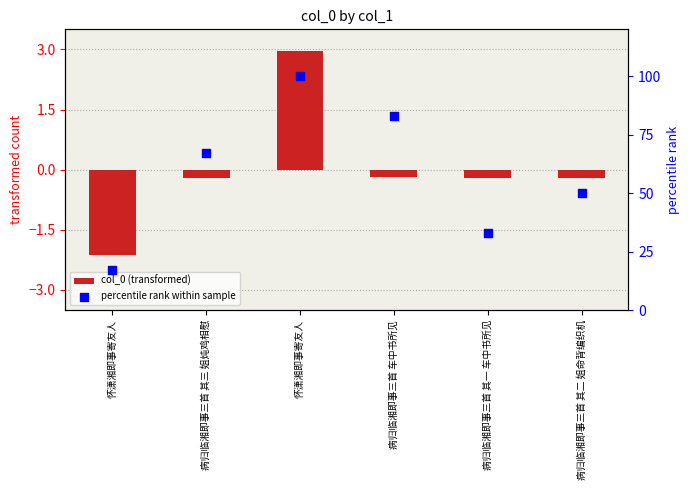

At how many categories does at least one series exceed 93?

1